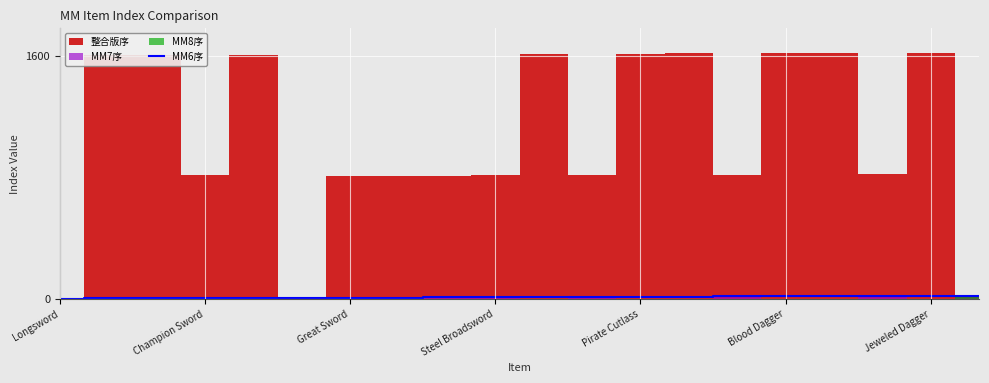

Count the number of values greater than 11.

9